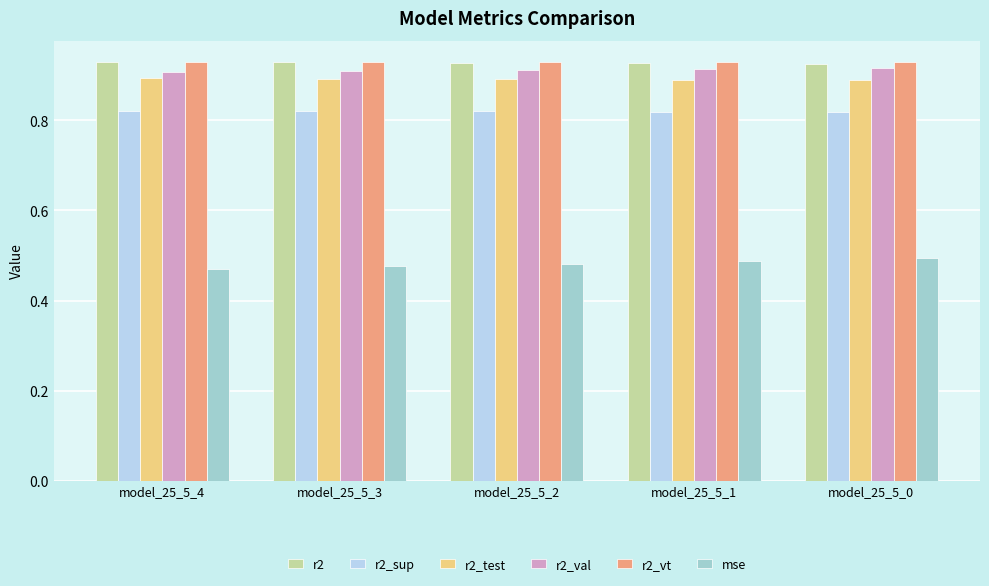

What are all the series names shown in the legend?

r2, r2_sup, r2_test, r2_val, r2_vt, mse